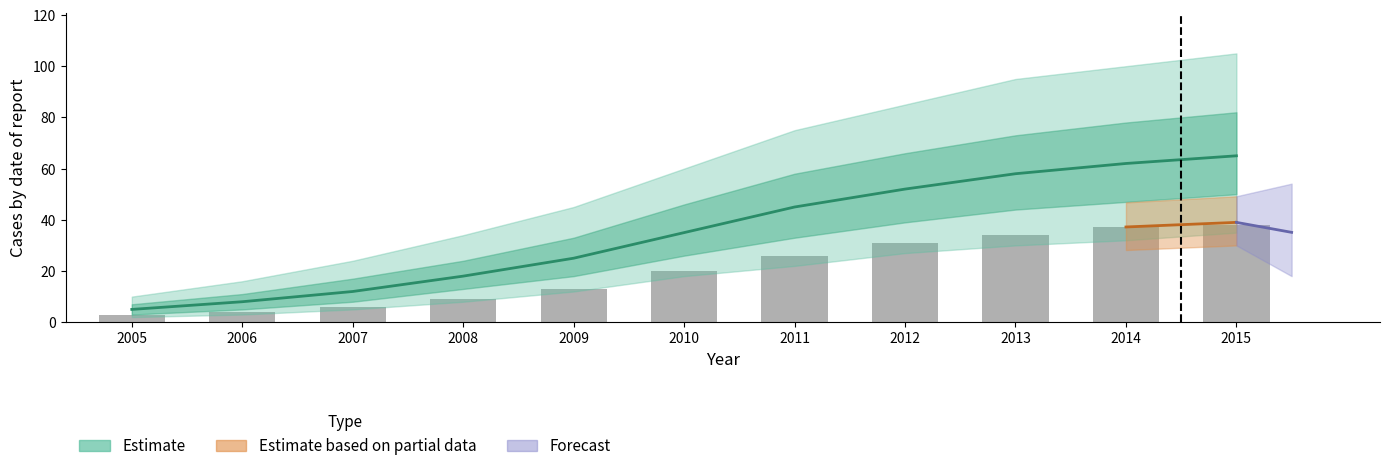

Rank the categories by value from lowest to highest.

2005, 2006, 2007, 2008, 2009, 2010, 2011, 2012, 2013, 2014, 2015